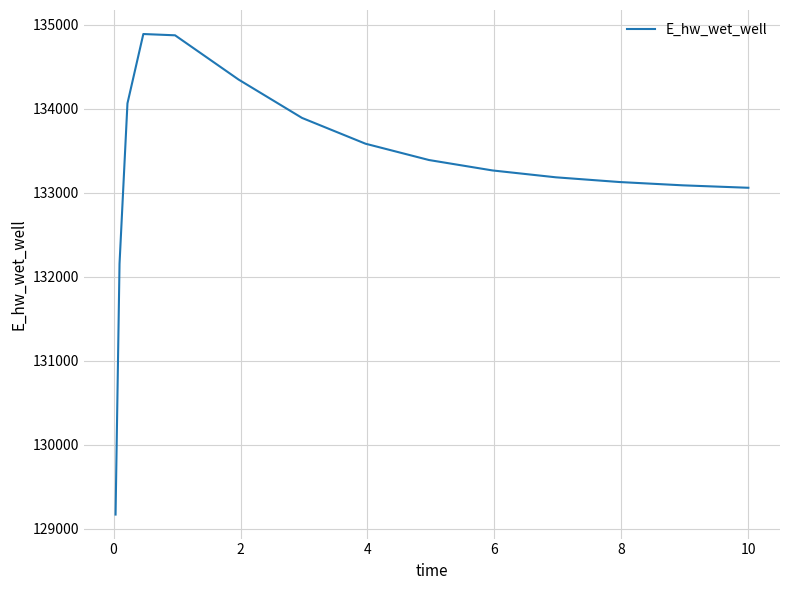

Does the chart have visible grid lines?

Yes